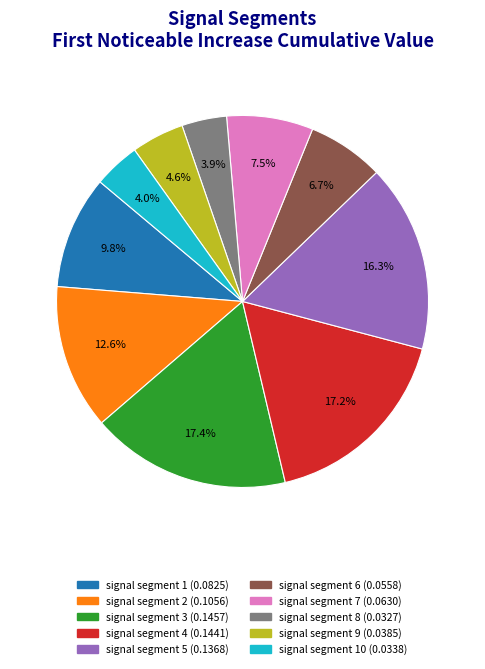

Is there a majority slice in this chart?

No